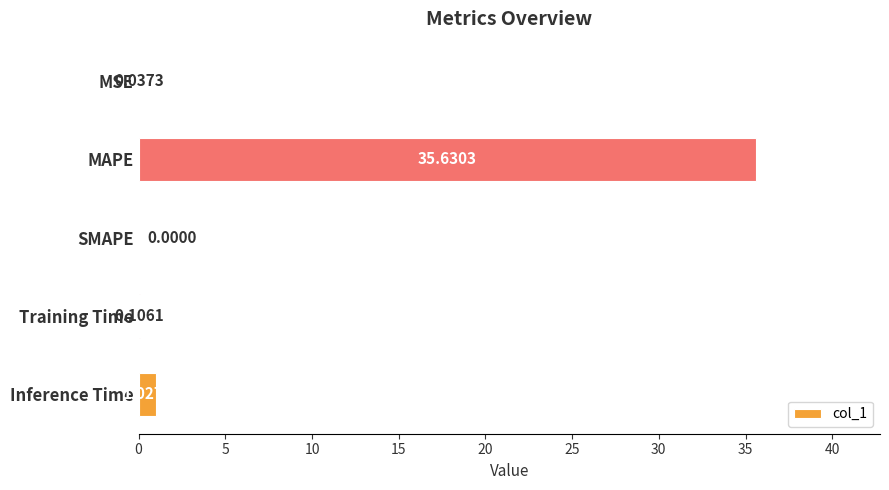

Are the bars horizontal?

Yes